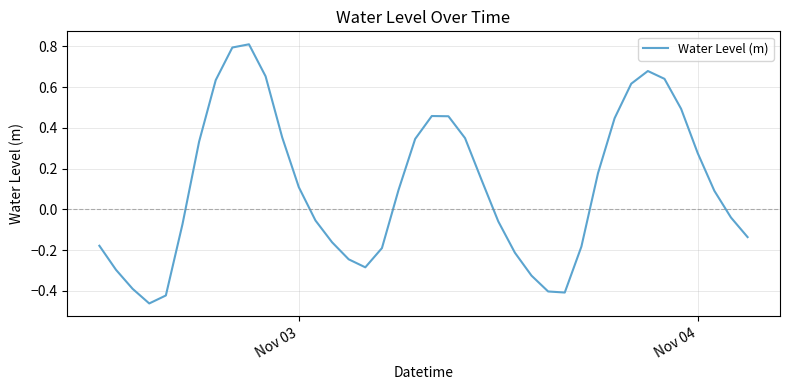

What is the greatest value displayed?

0.8